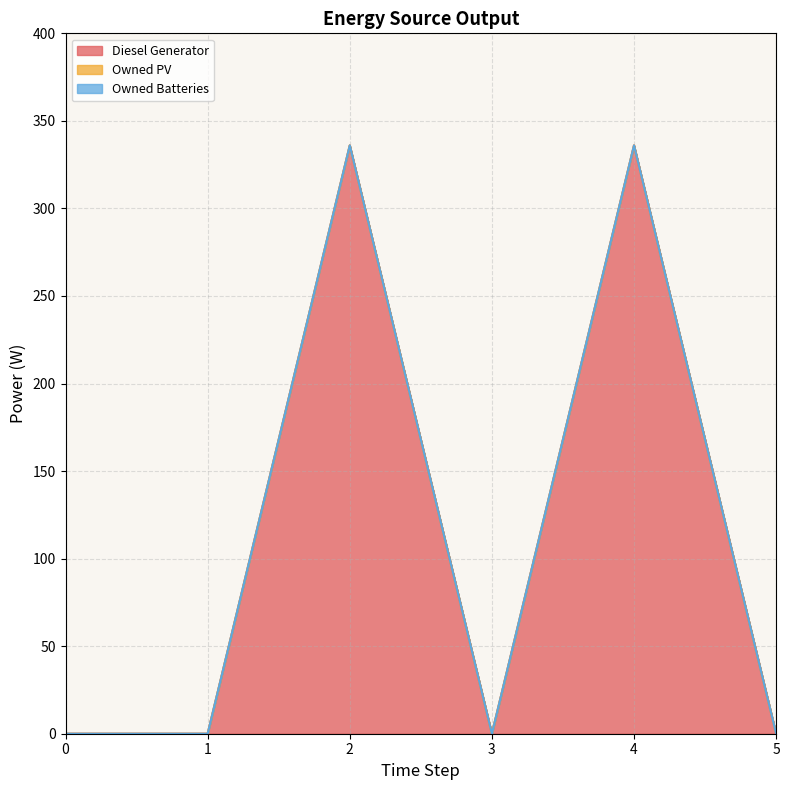

Does the chart display data point markers on the line(s)?

No